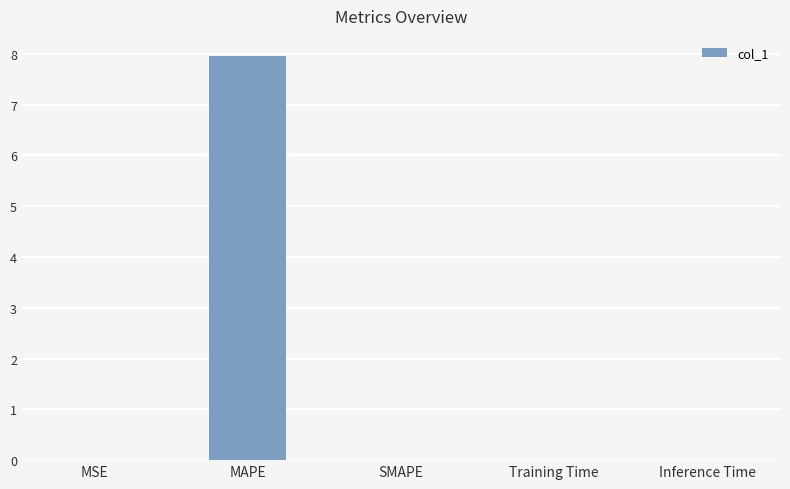

The chart shows a value of 4.7 at MAPE. True or false?

False